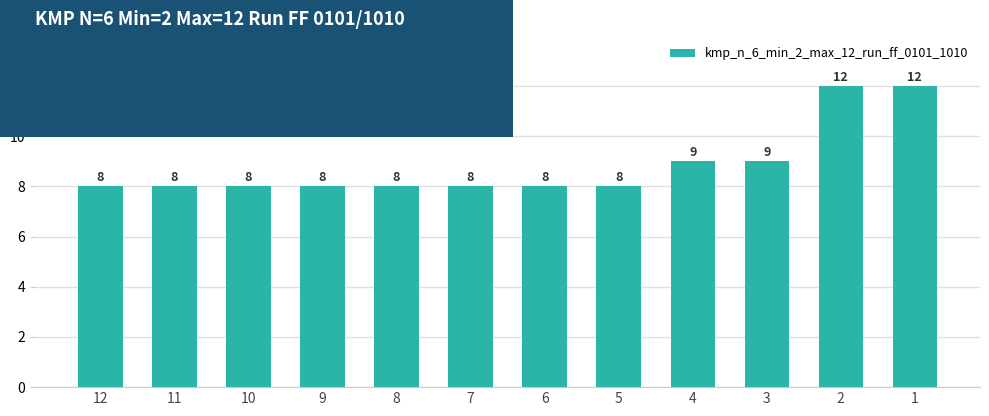

Reading left to right, transcribe all the data shown in this chart.

8	8	8	8	8	8	8	8	9	9	12	12